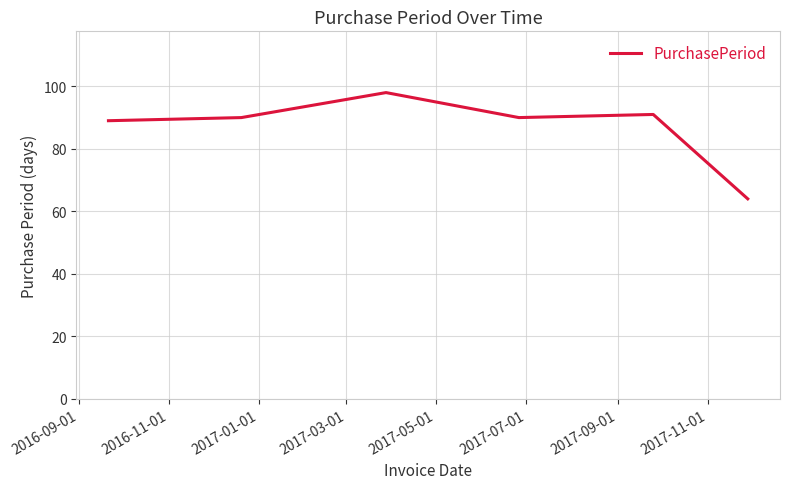

What is the minimum value shown in the chart?

64